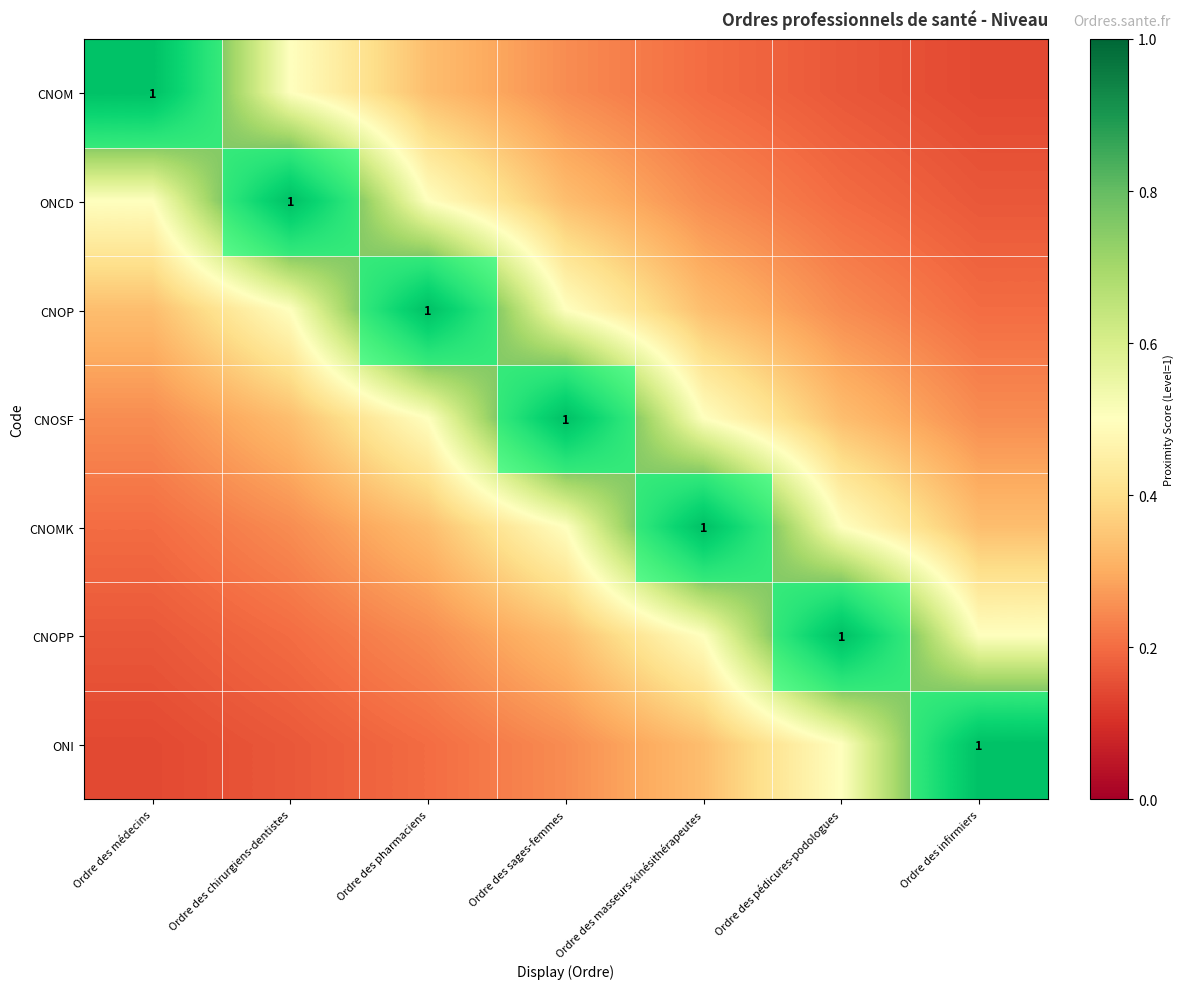

What is the spread (max minus min) of values at Ordre des chirurgiens-dentistes?

0.8